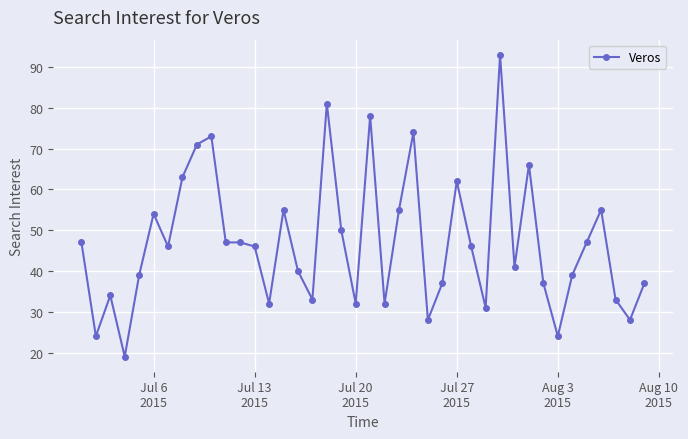

What is the value of the 26th point from the left?

37